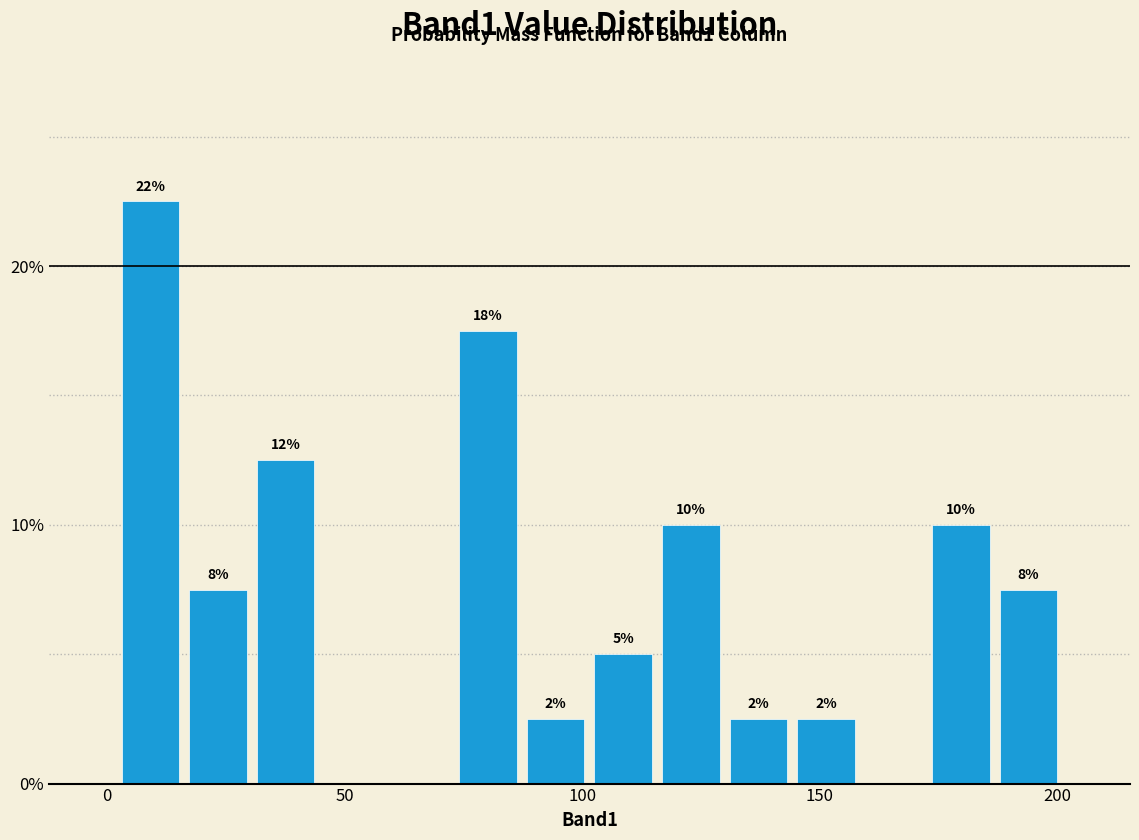

Read against the x-axis, roughly where is the centre of the tallest bar?

10